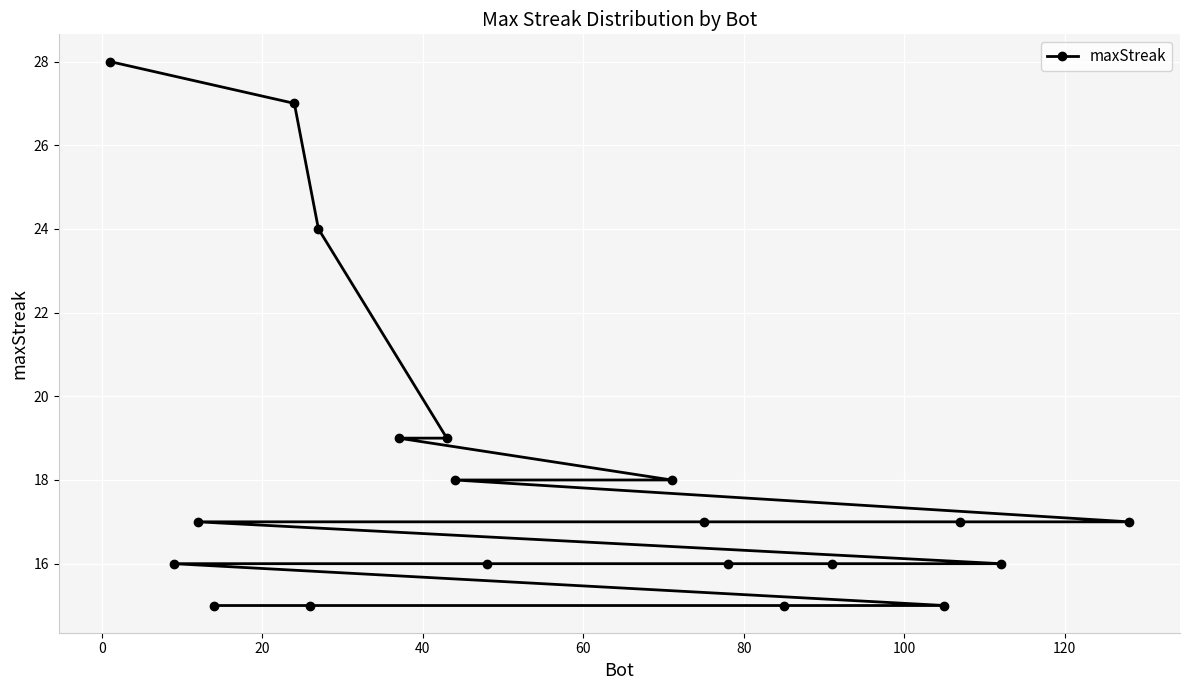

Reading left to right, list all the values displayed in this chart.

28	16	17	15	27	15	24	19	19	18	16	18	17	16	15	16	15	17	16	17